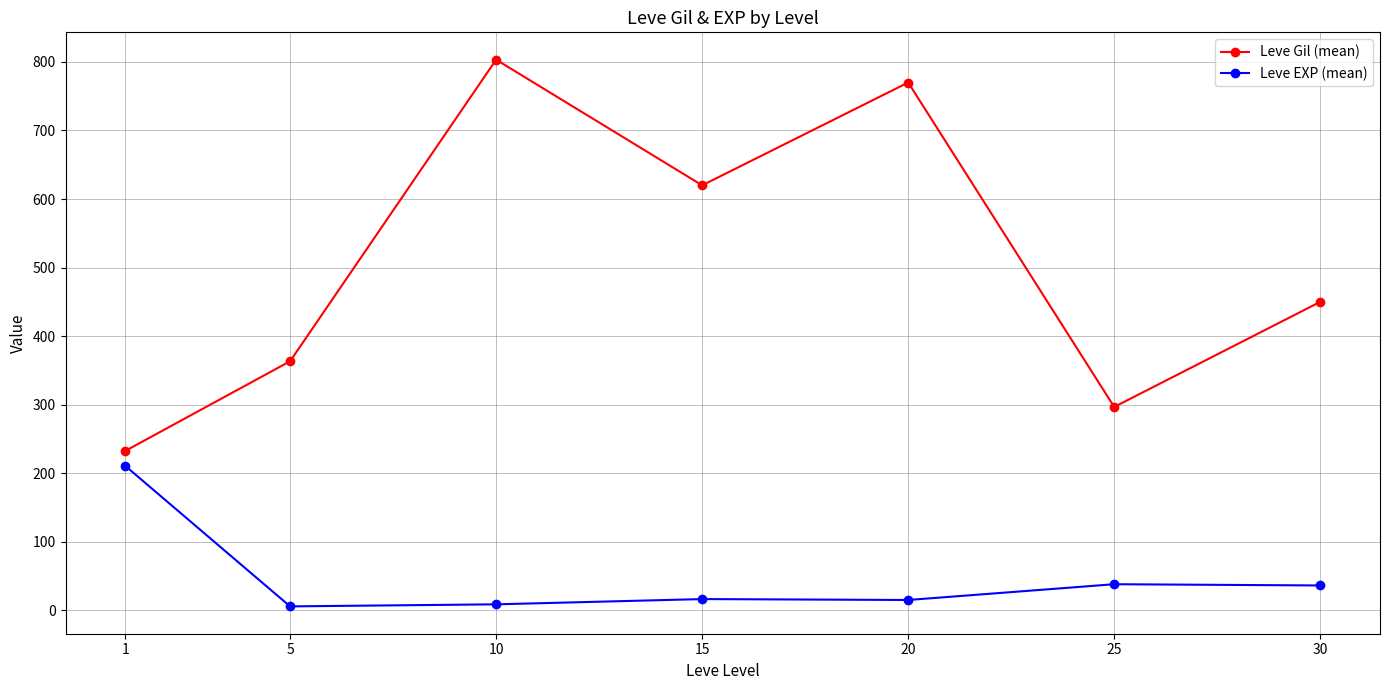

True or false: Leve EXP (mean) and Leve Gil (mean) cross at least once.

False